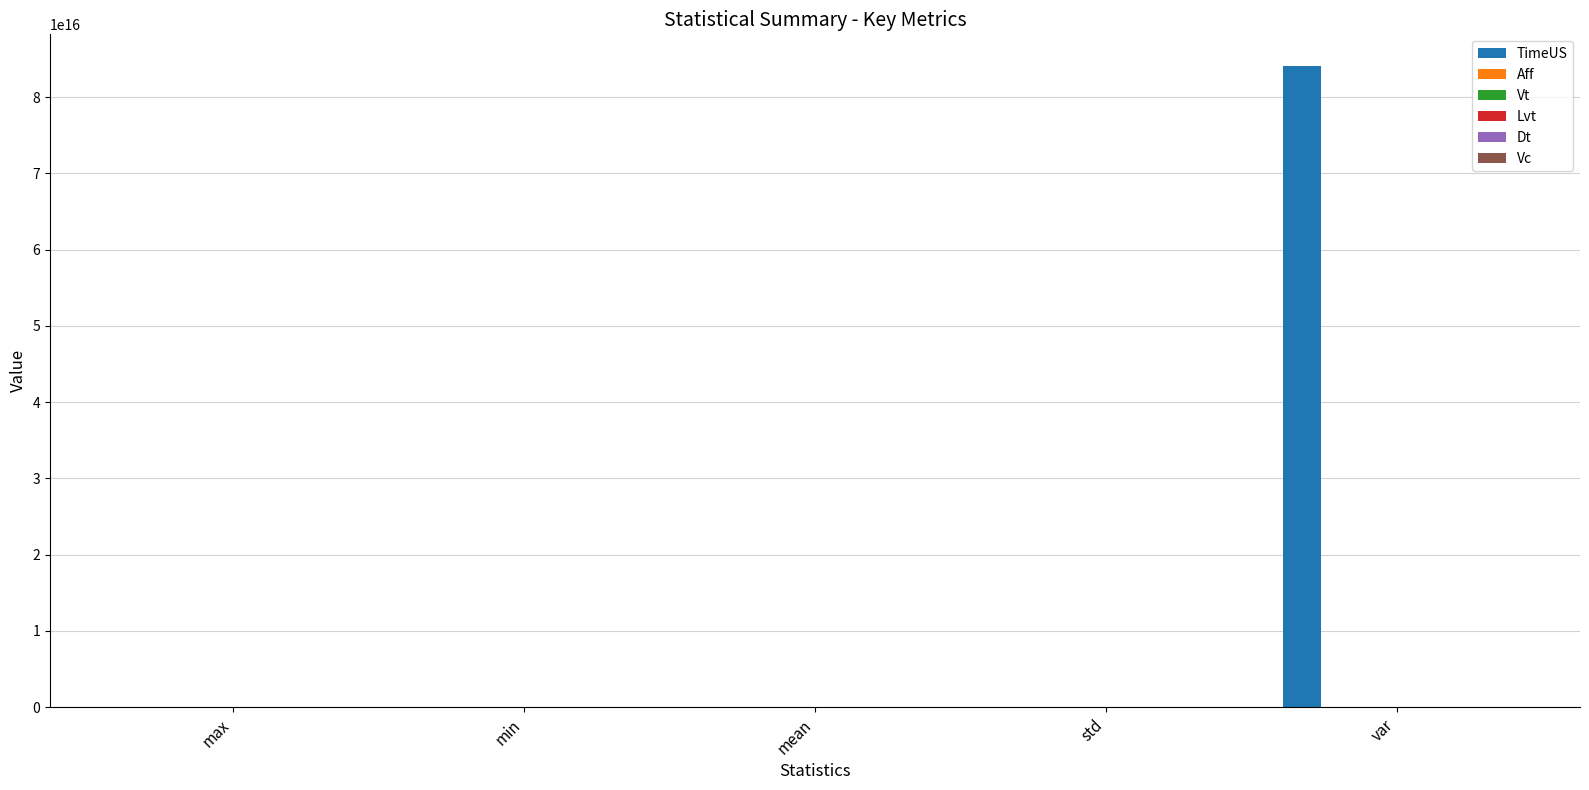

How many groups of bars are there?

5